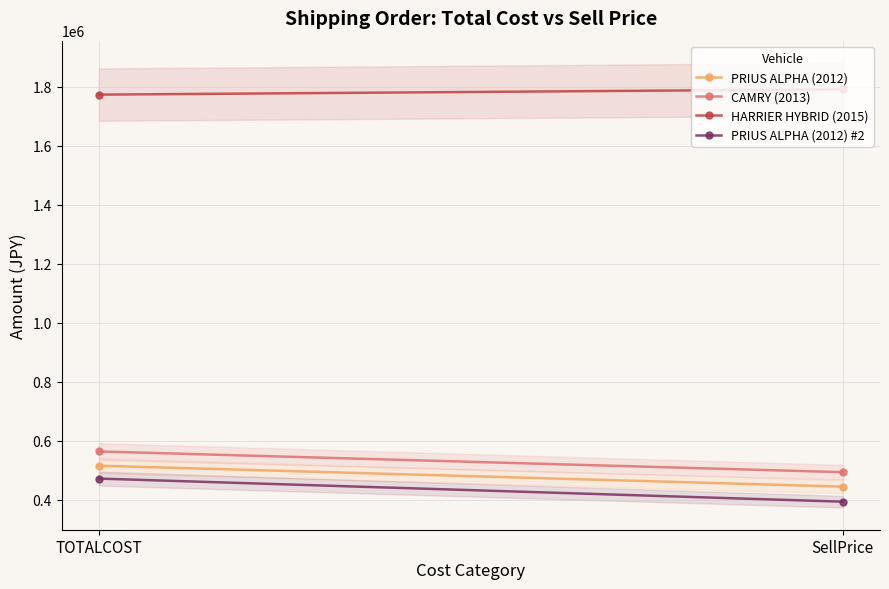

What is the approximate value of PRIUS ALPHA (2012) at SellPrice, to the nearest 100?

445000